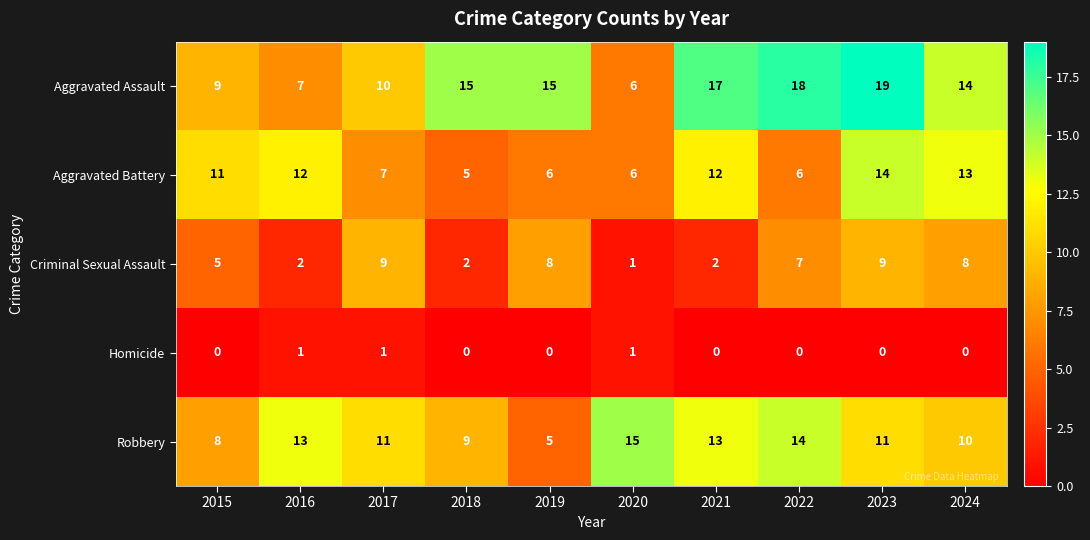

What is the total value across all series at 2018?

31